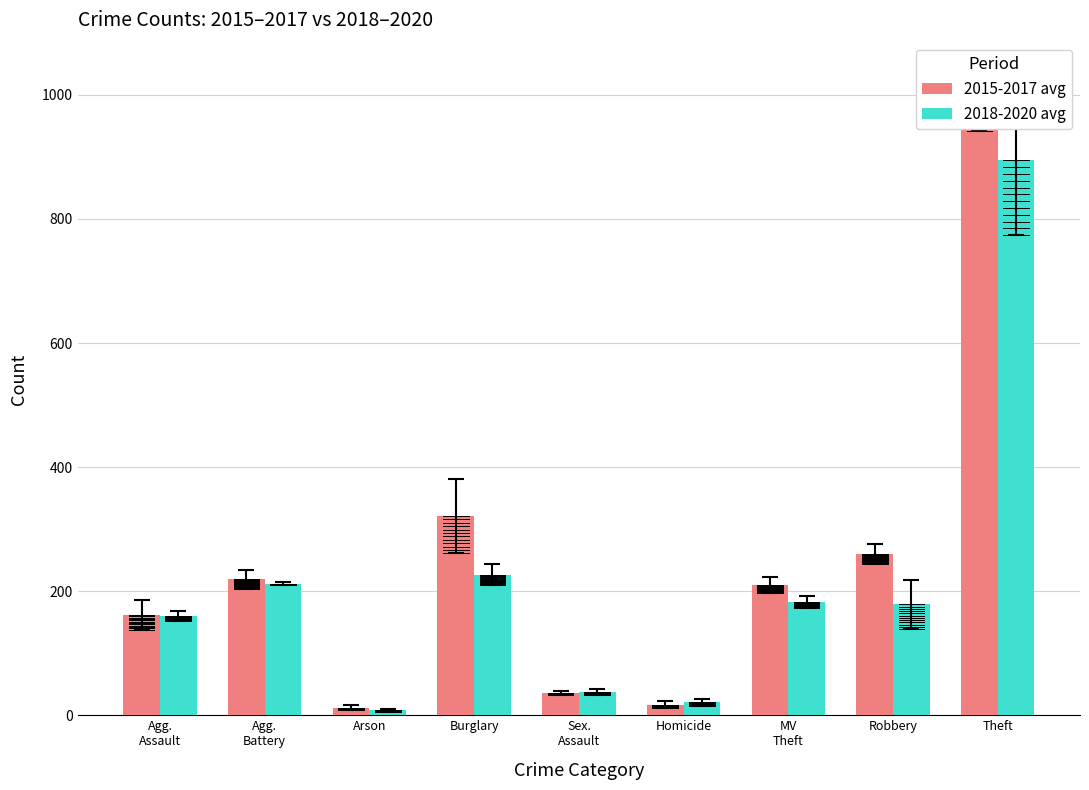

How many bars are there in each group?

2